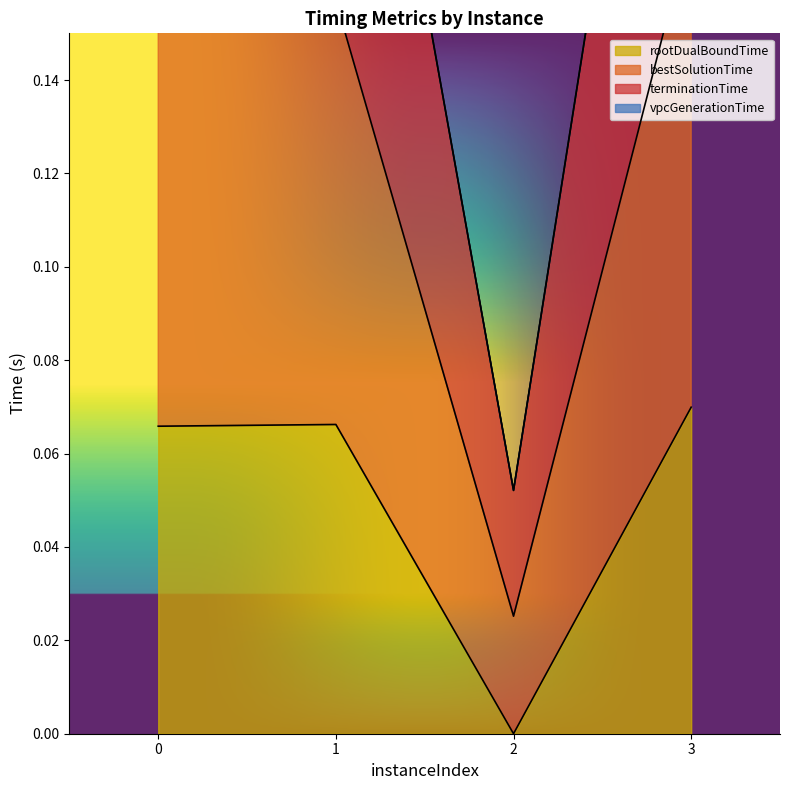

At which category does bestSolutionTime reach its first local valley?

2